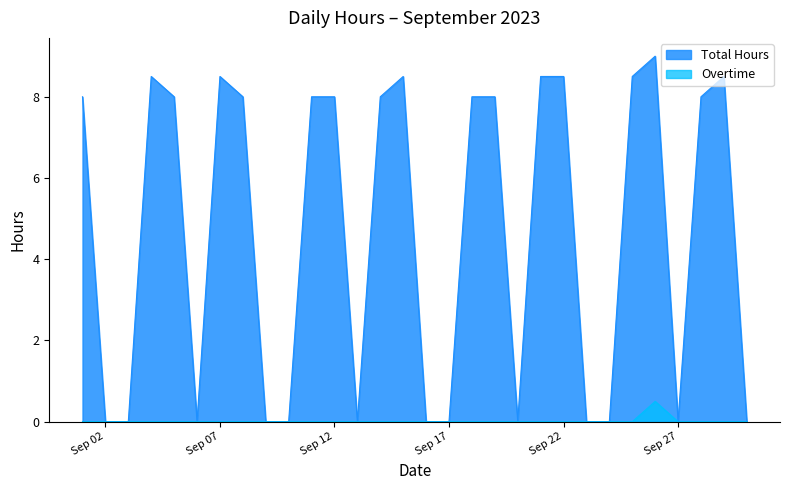

At which category does Total Hours reach its first local valley?

2023-09-06